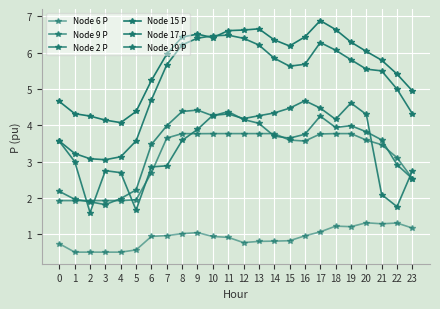

Does the chart have visible grid lines?

Yes